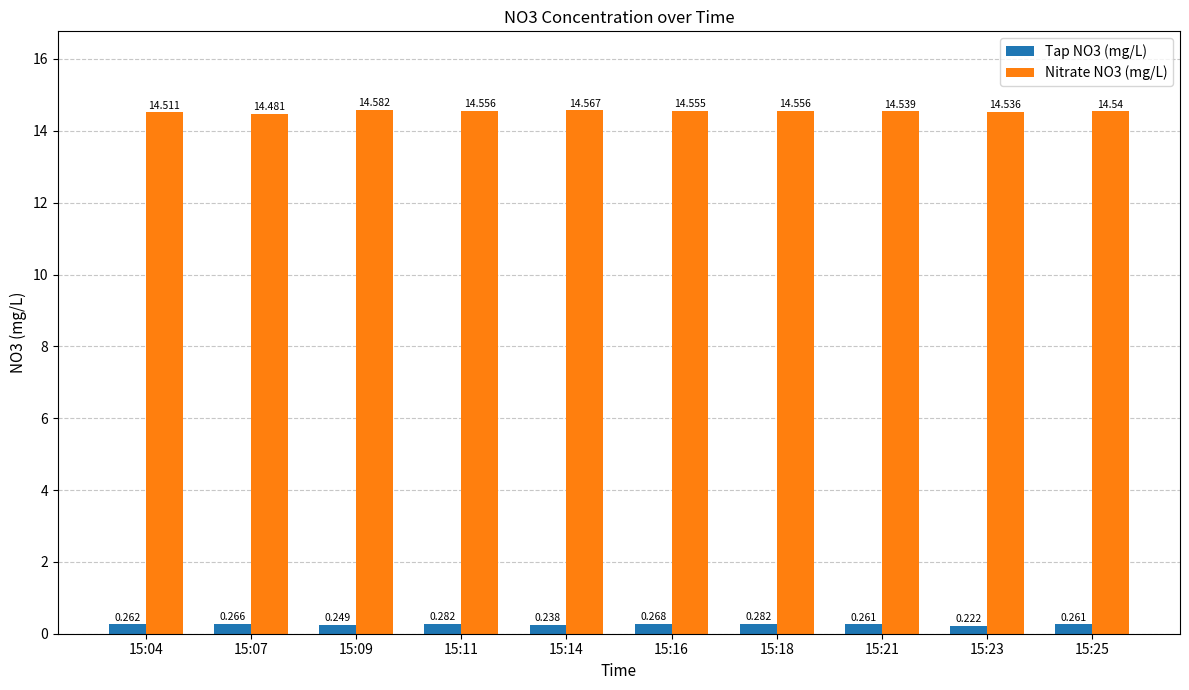

How many categories are shown in the chart?

10